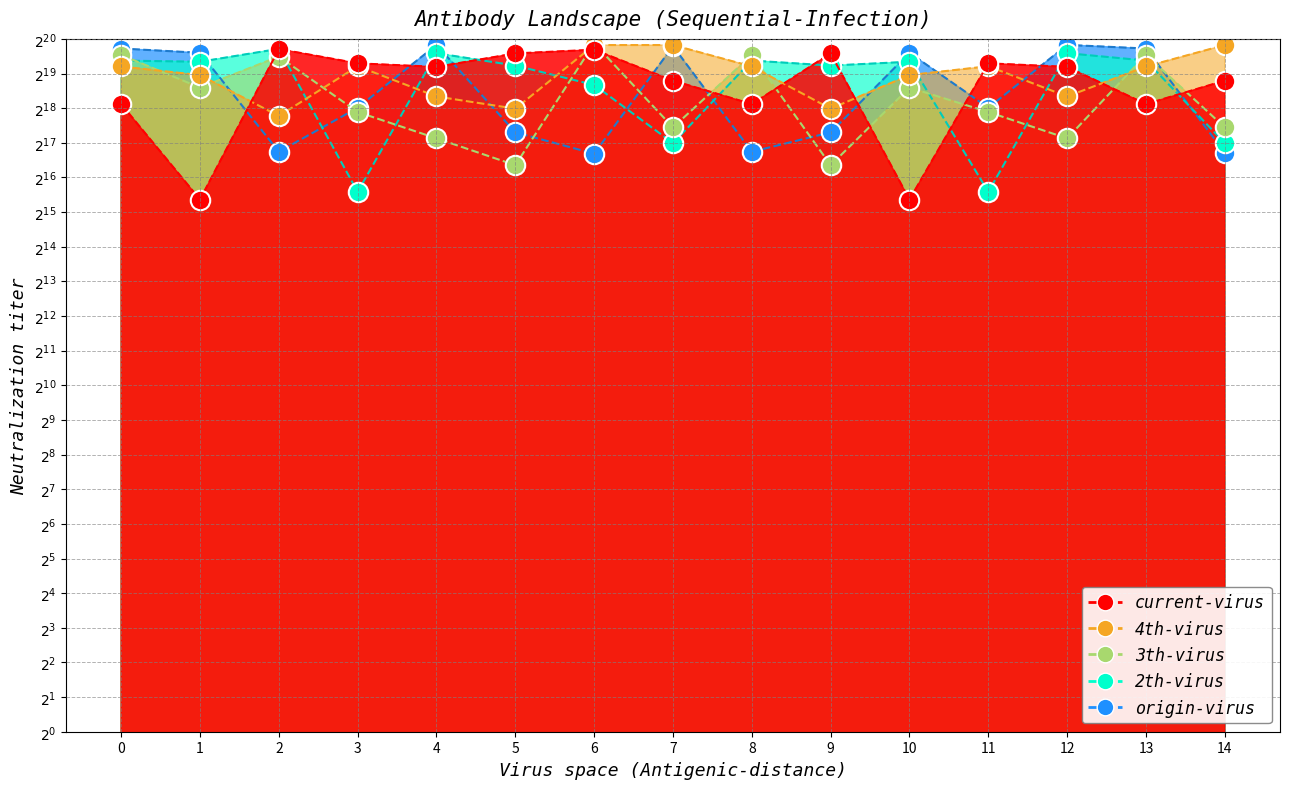

Does the chart have visible grid lines?

Yes